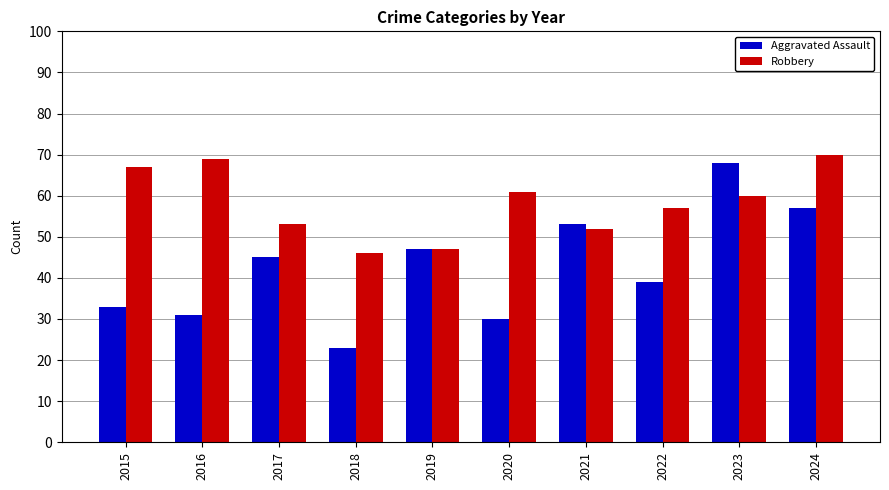

What is the value of the Aggravated Assault bar at the 9th from the left?

68